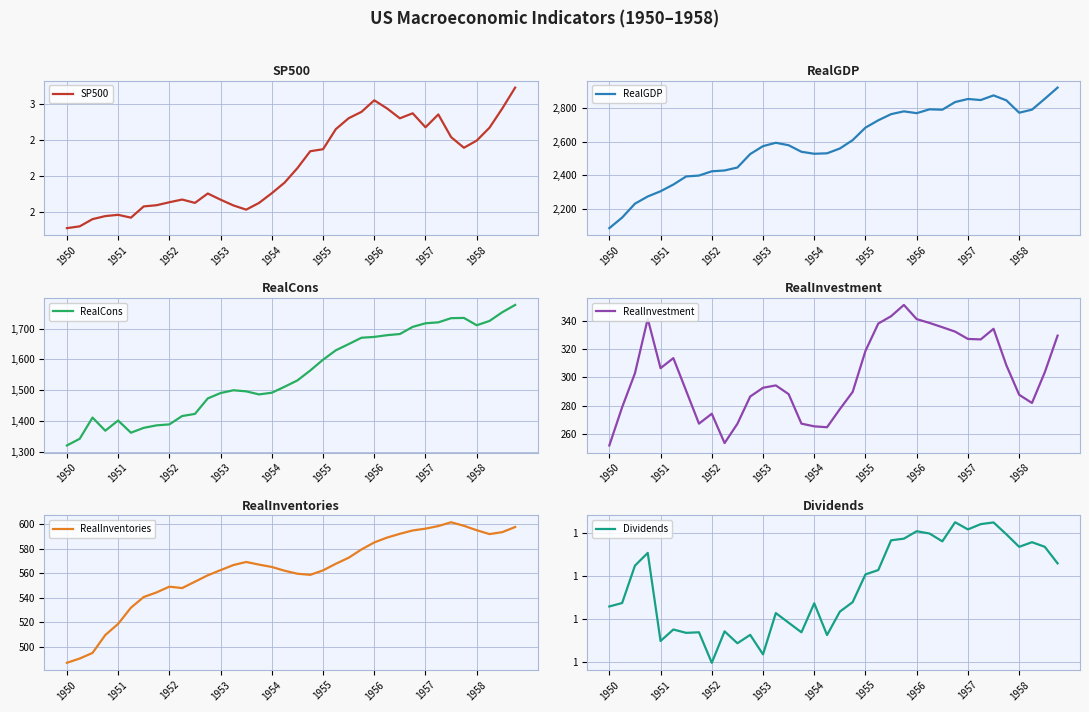

Which series has the widest spread of values?

RealGDP